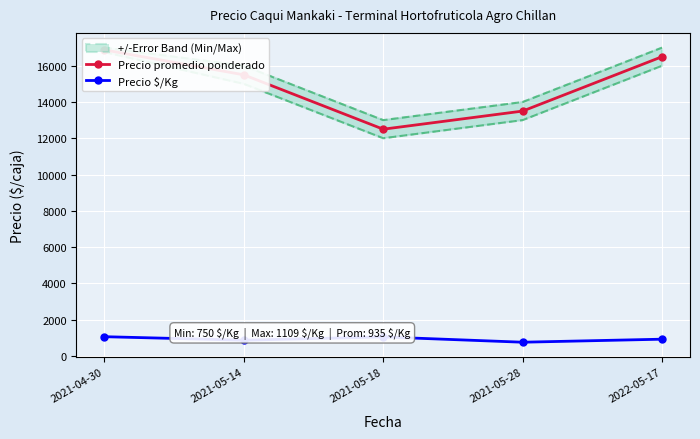

The Precio $/Kg series shows 351.7 at 2021-05-18. True or false?

False